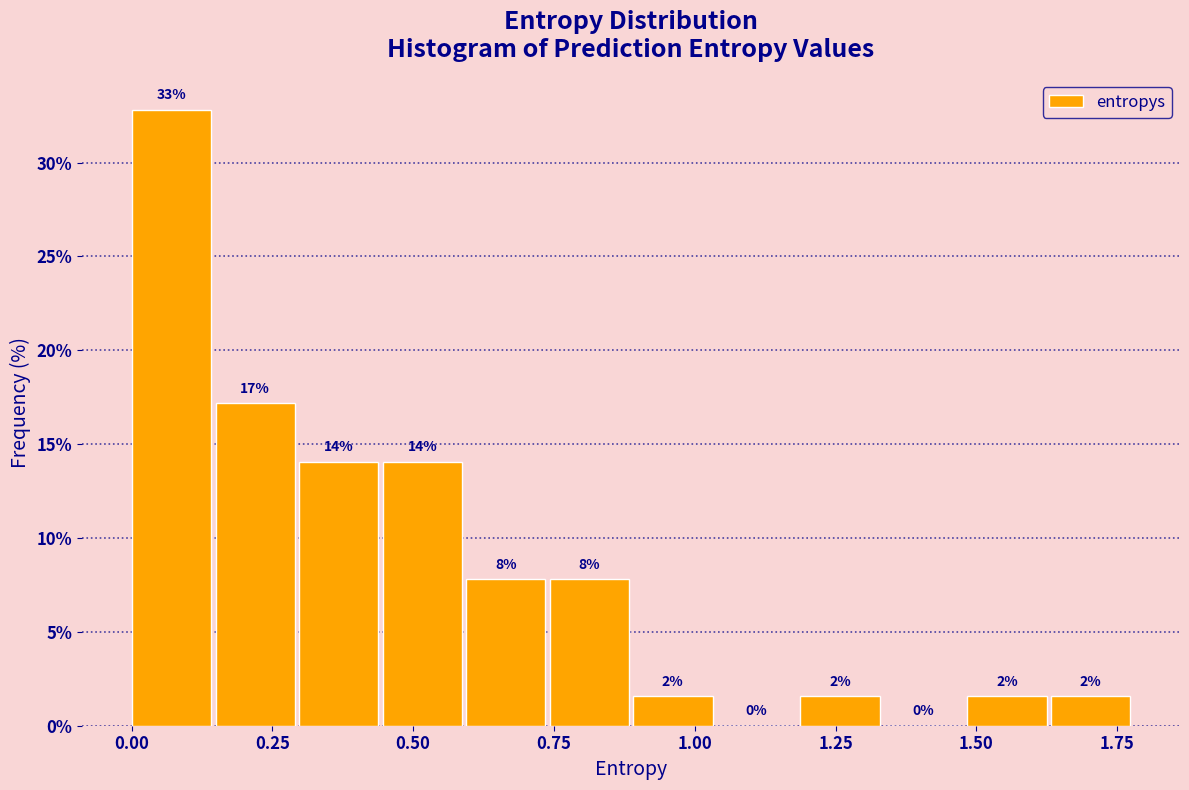

Around what value on the x-axis is the tallest bar? Give the approximate position of its centre, as read against the axis.

0.05